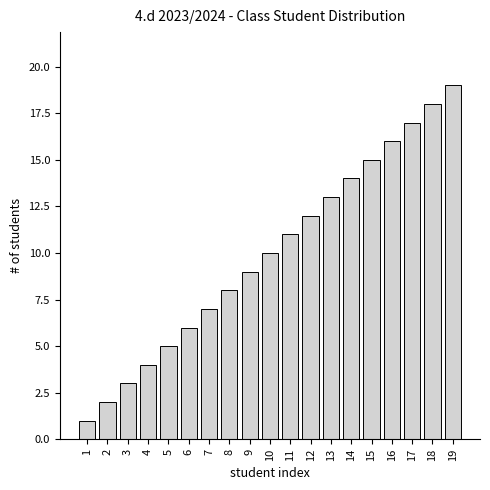

Approximately how many times larger is the value at 11 compared to 10?

1.1